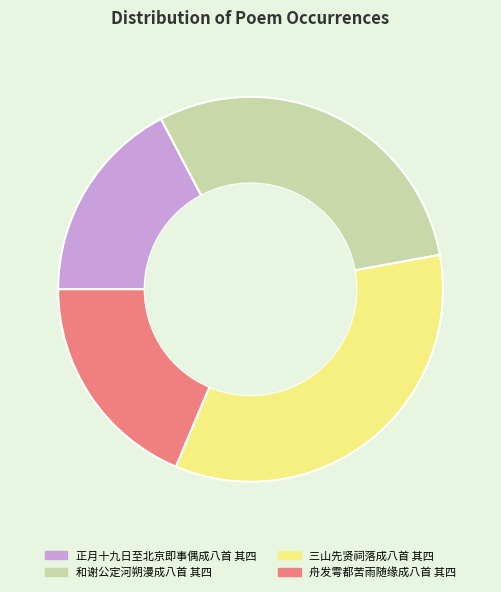

Is there any slice that represents more than half of the pie?

No